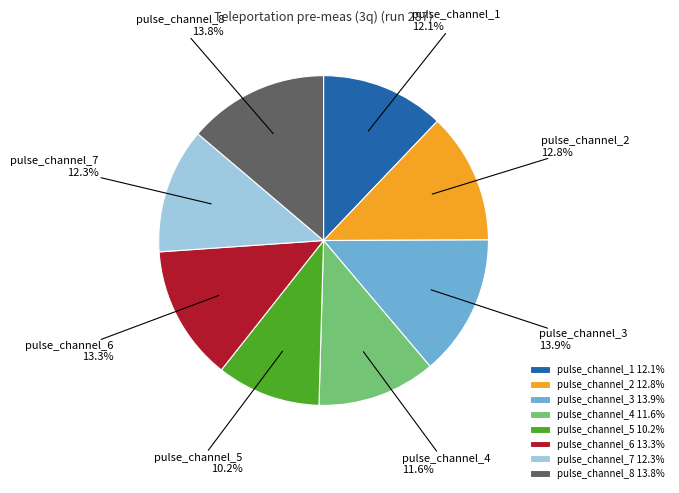

How many segments does this pie chart have?

8